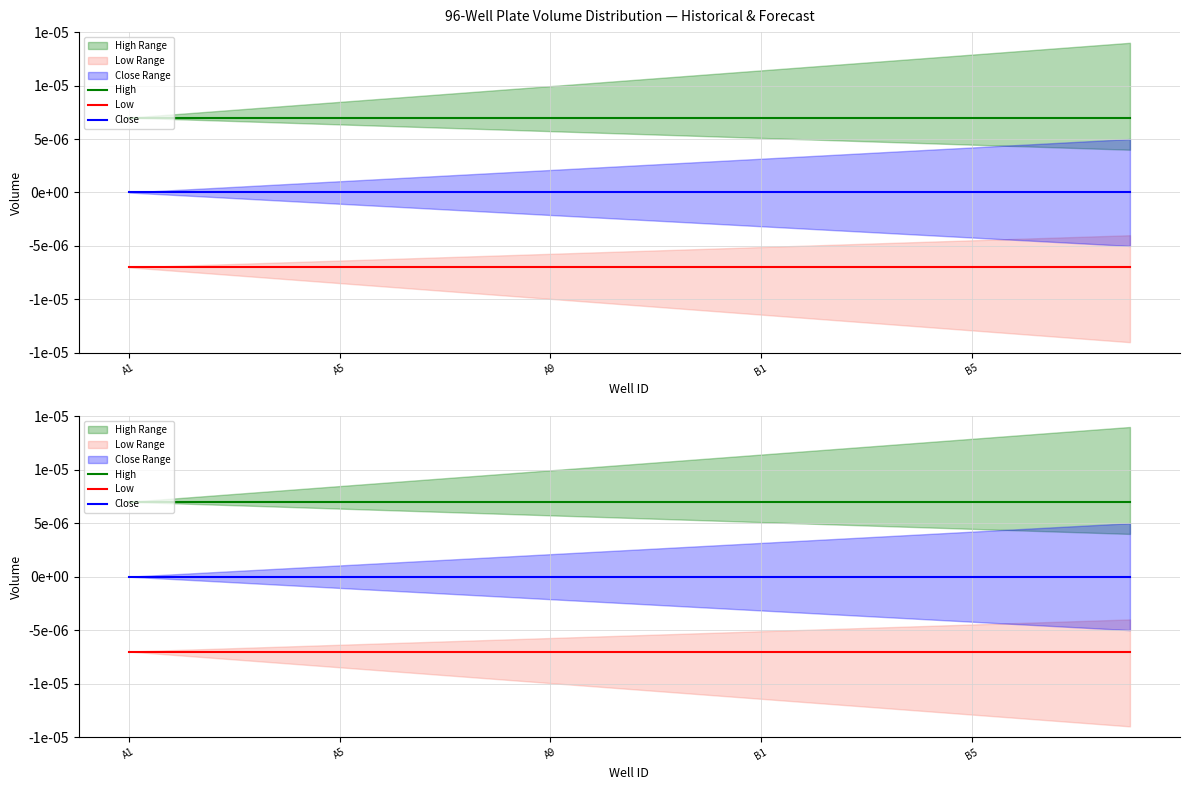

At which label does High reach its peak?

A1